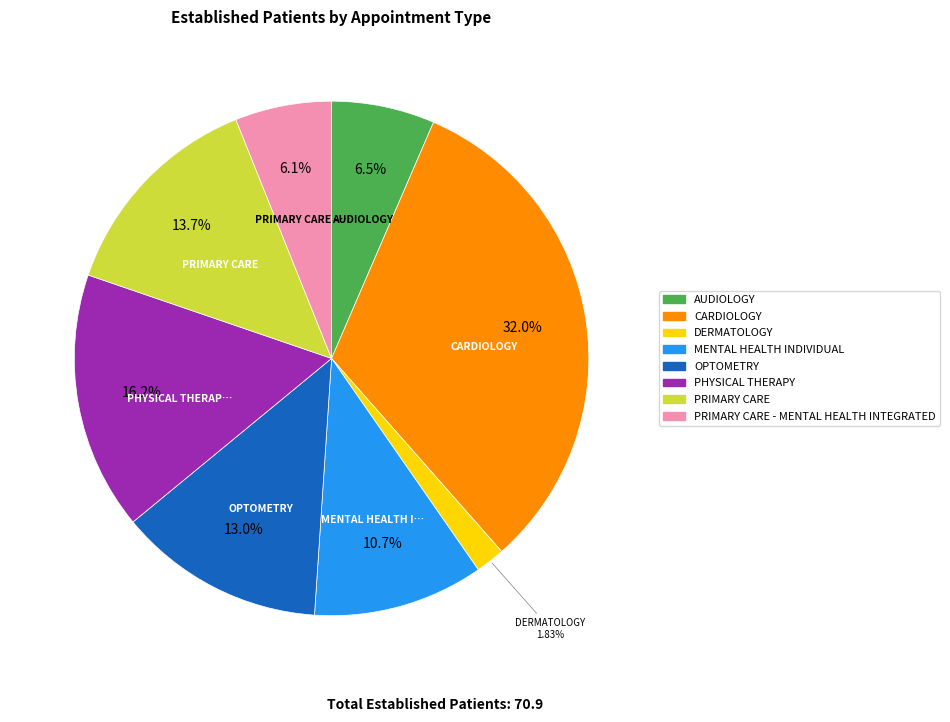

Is there a majority slice in this chart?

No